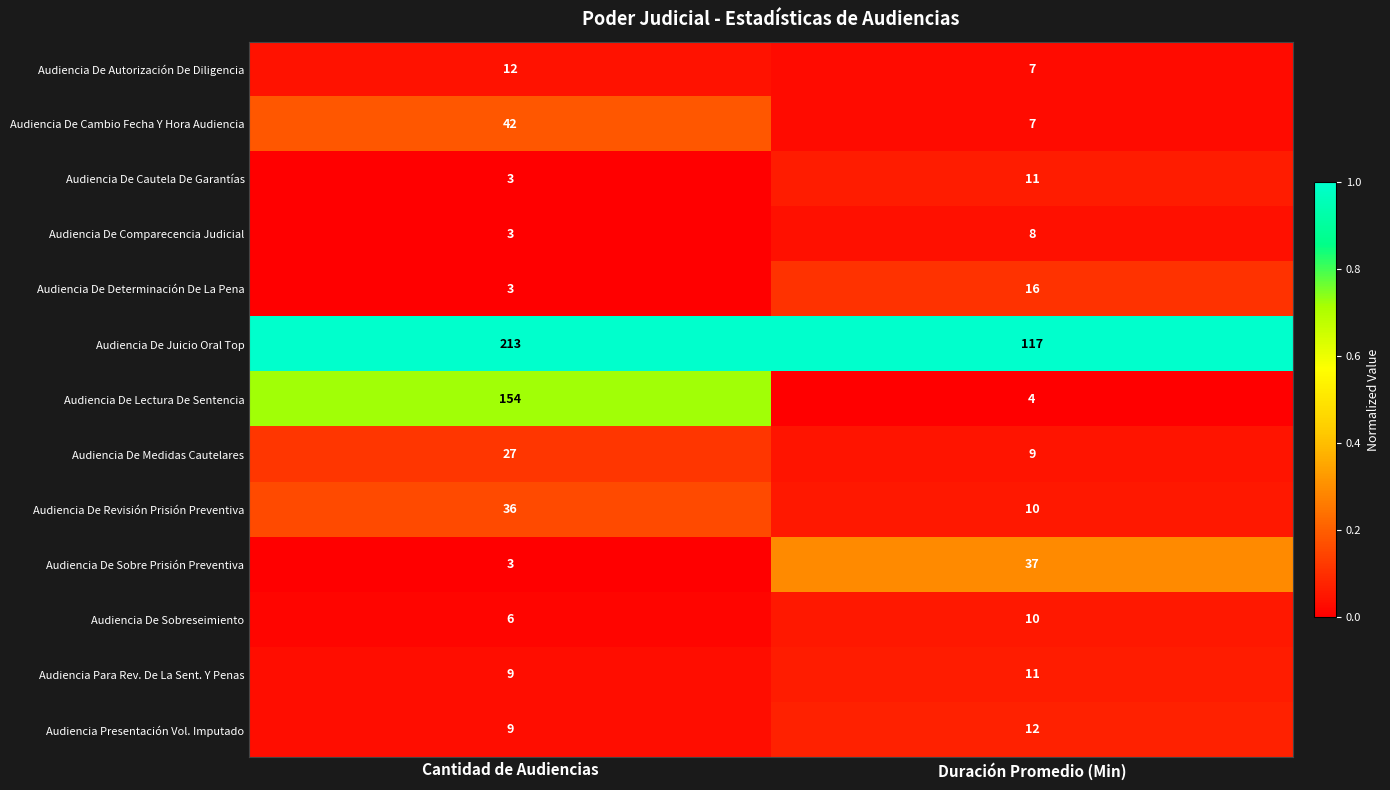

Which series has the widest spread of values?

Audiencia De Lectura De Sentencia